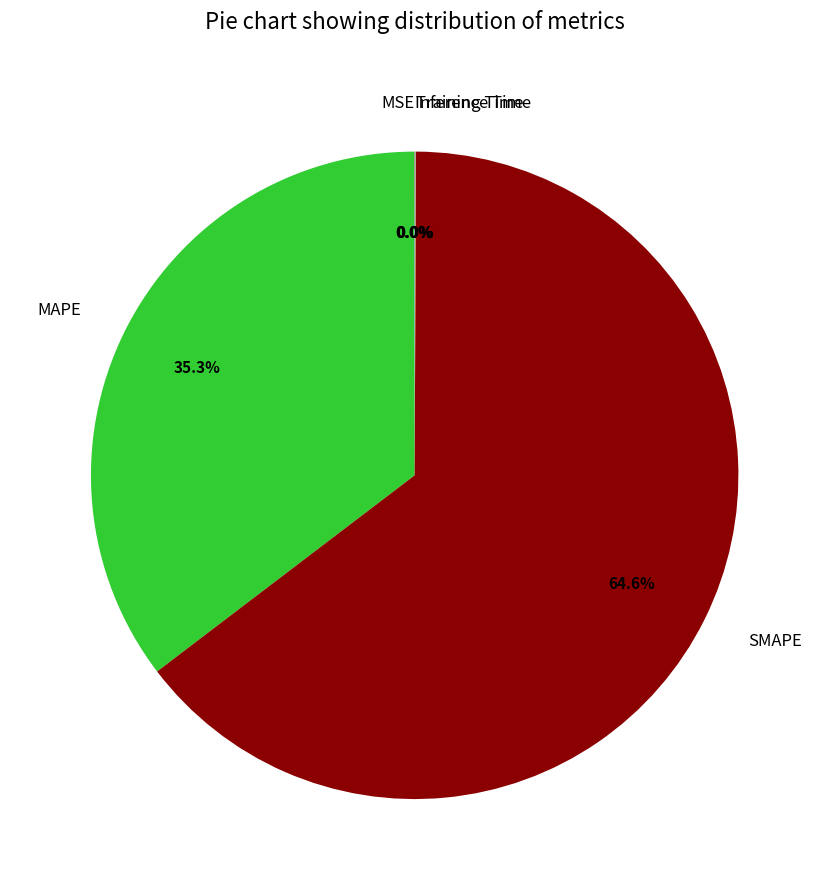

How much of the chart is everything except MAPE?

64.7%